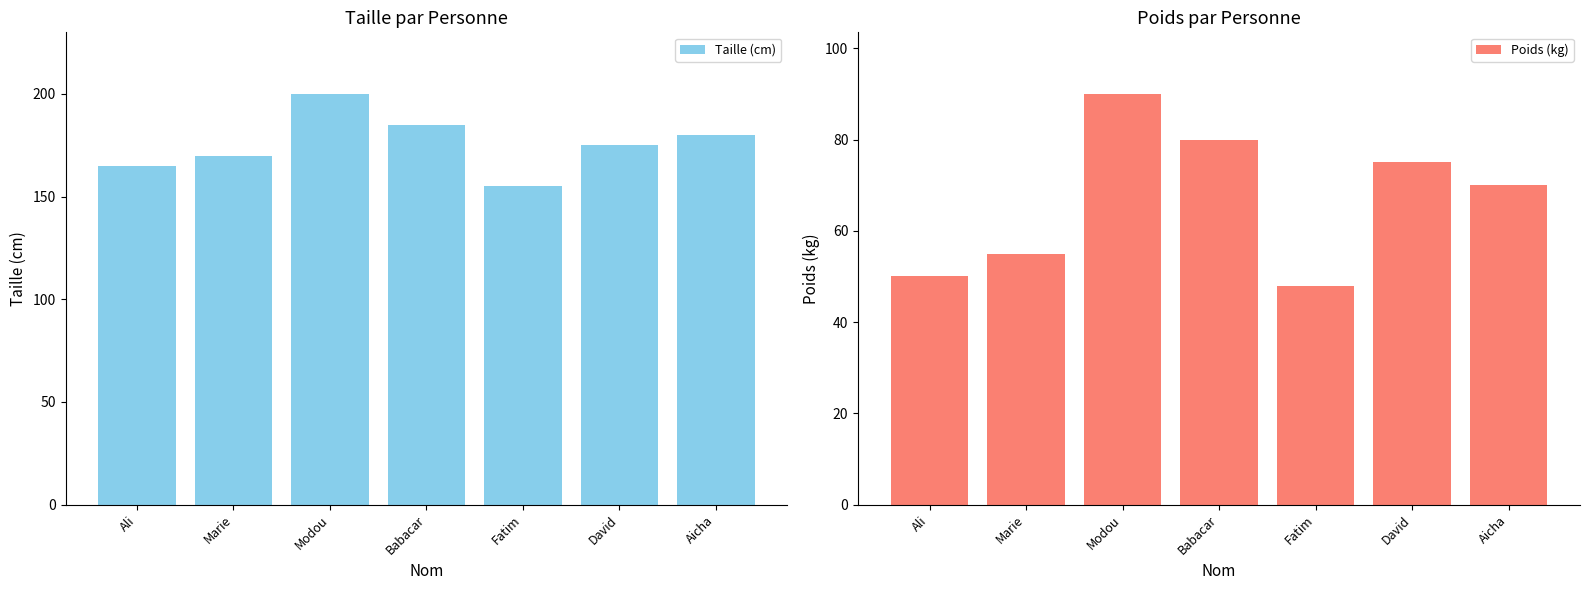

How many data points in Taille (cm) are above 175?

3